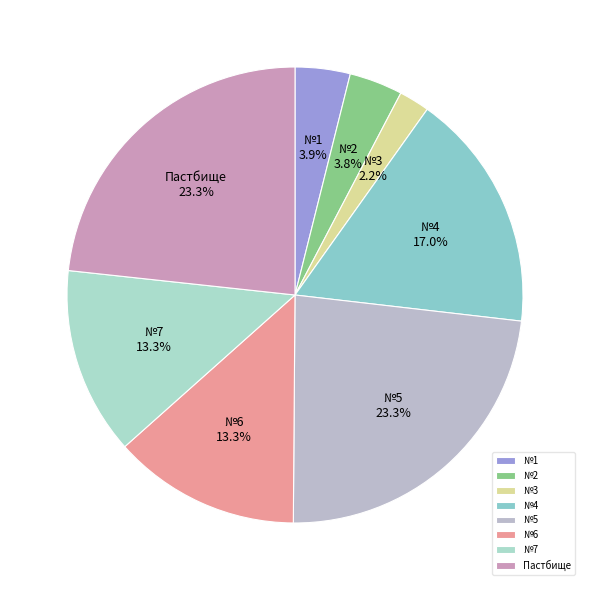

Which slice is the smallest?

№3